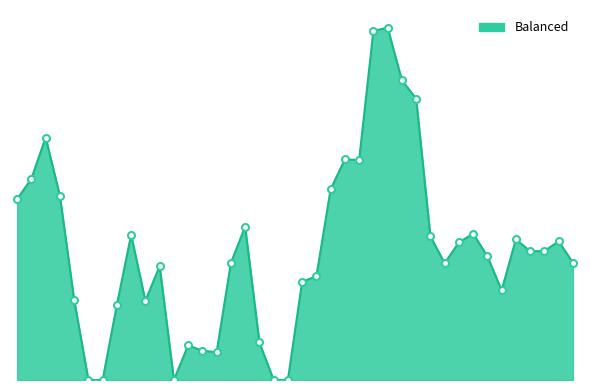

Is this an area chart (filled region under the line)?

Yes